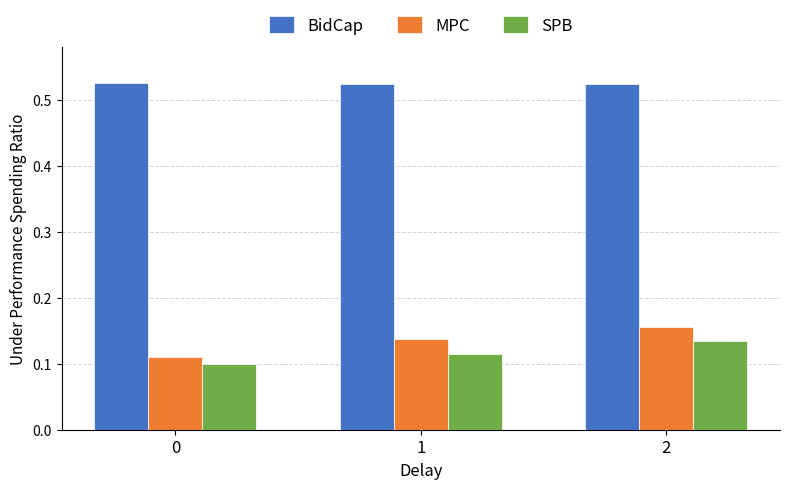

Rank the series by their maximum value, from highest to lowest.

BidCap, MPC, SPB